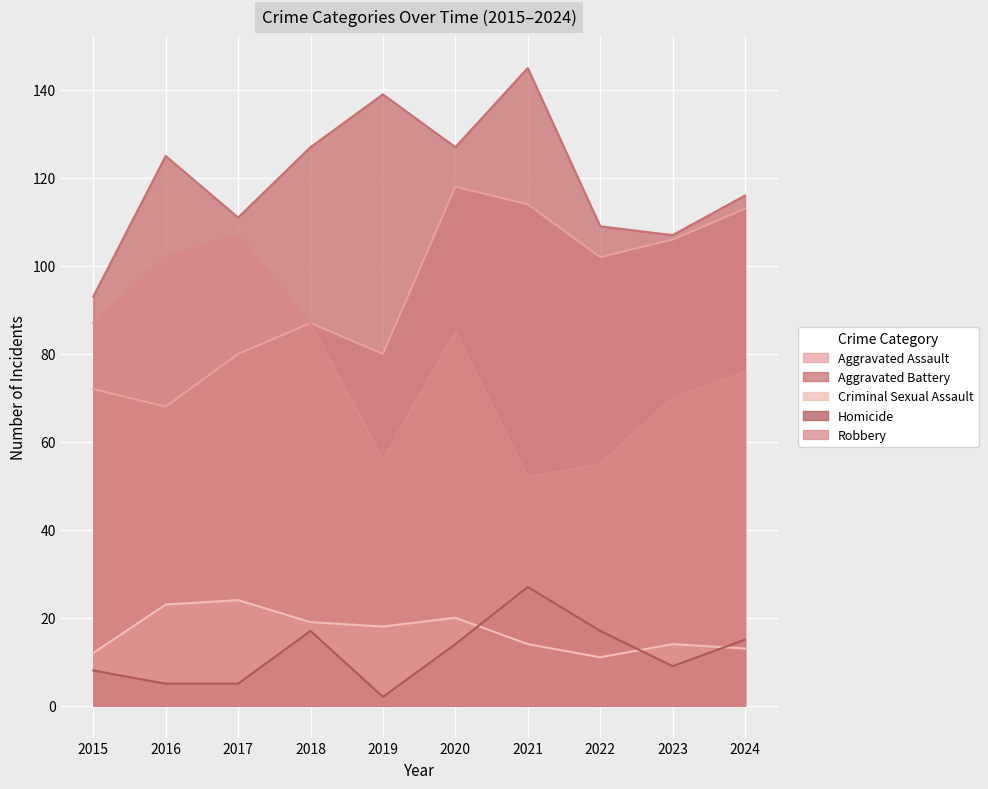

True or false: Homicide and Aggravated Assault cross at least once.

False